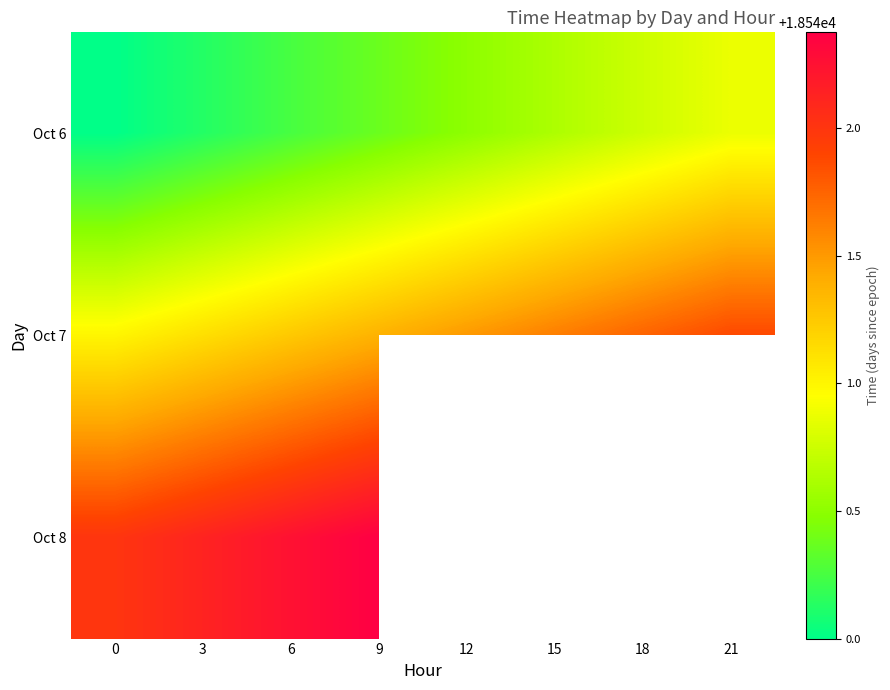

What is the approximate value of Oct 7 at 18?

18541.8